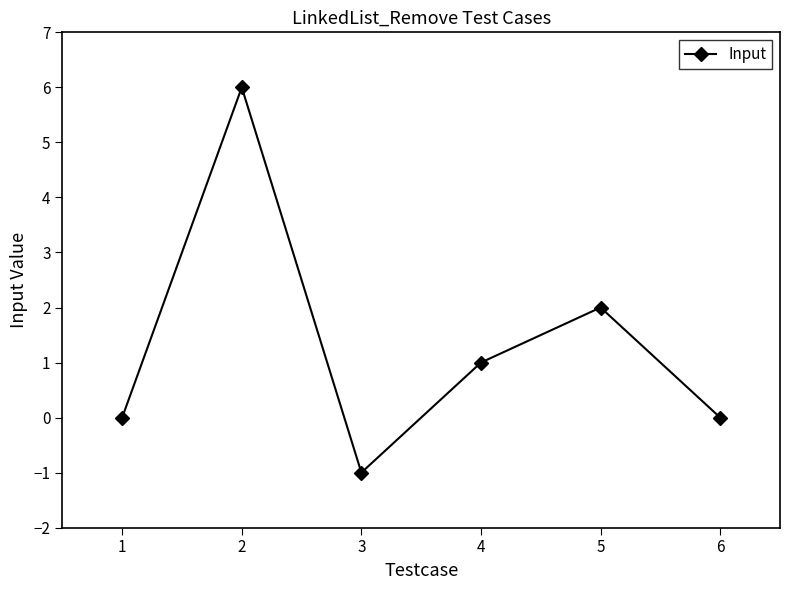

Which has a higher value, 3 or 4?

4